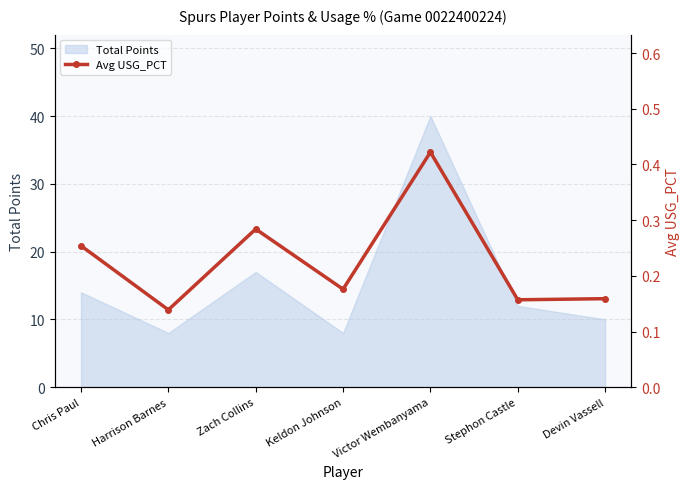

True or false: the data shows 0.1 at Zach Collins.

False